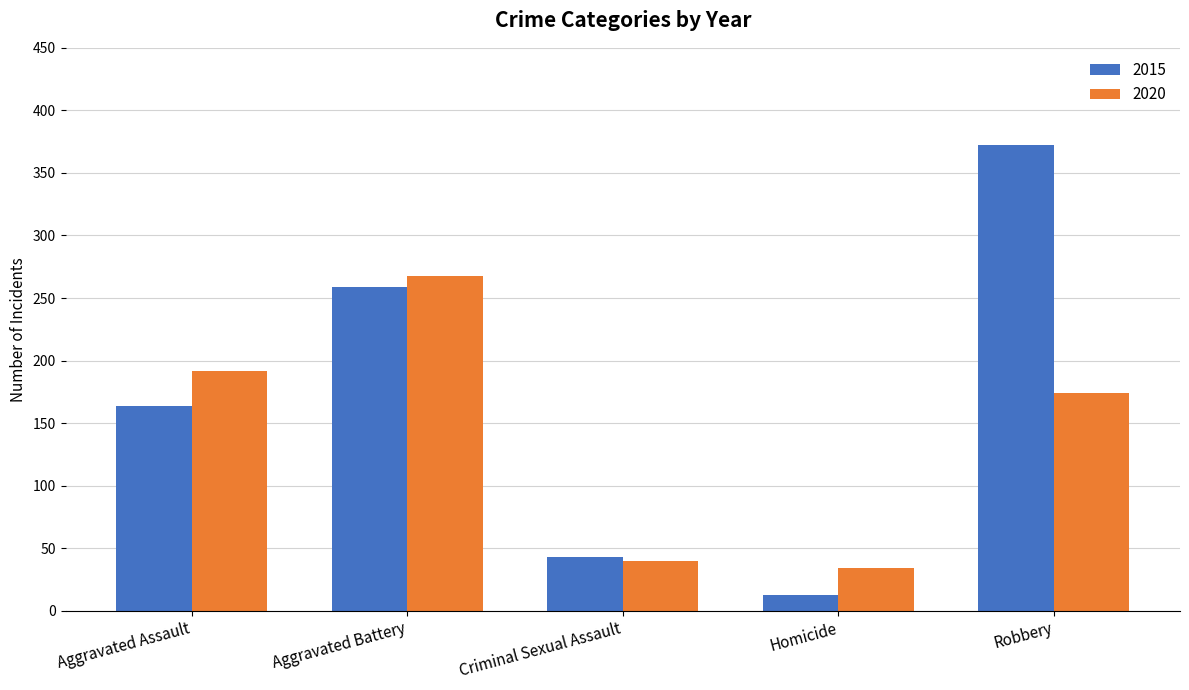

Rank the series at Aggravated Assault from highest to lowest value.

2020, 2015